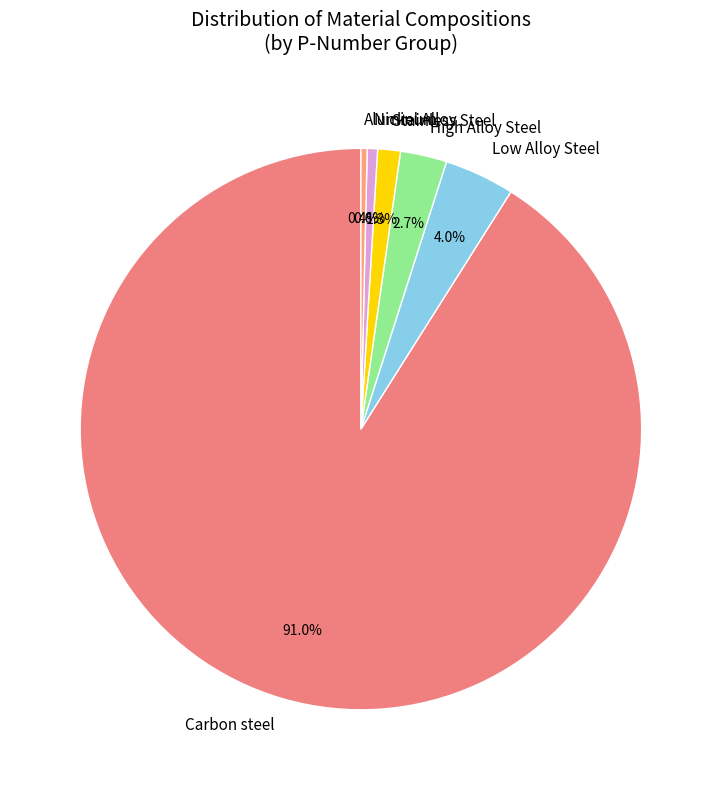

Do Stainless Steel and High Alloy Steel together represent more than half of the pie?

No